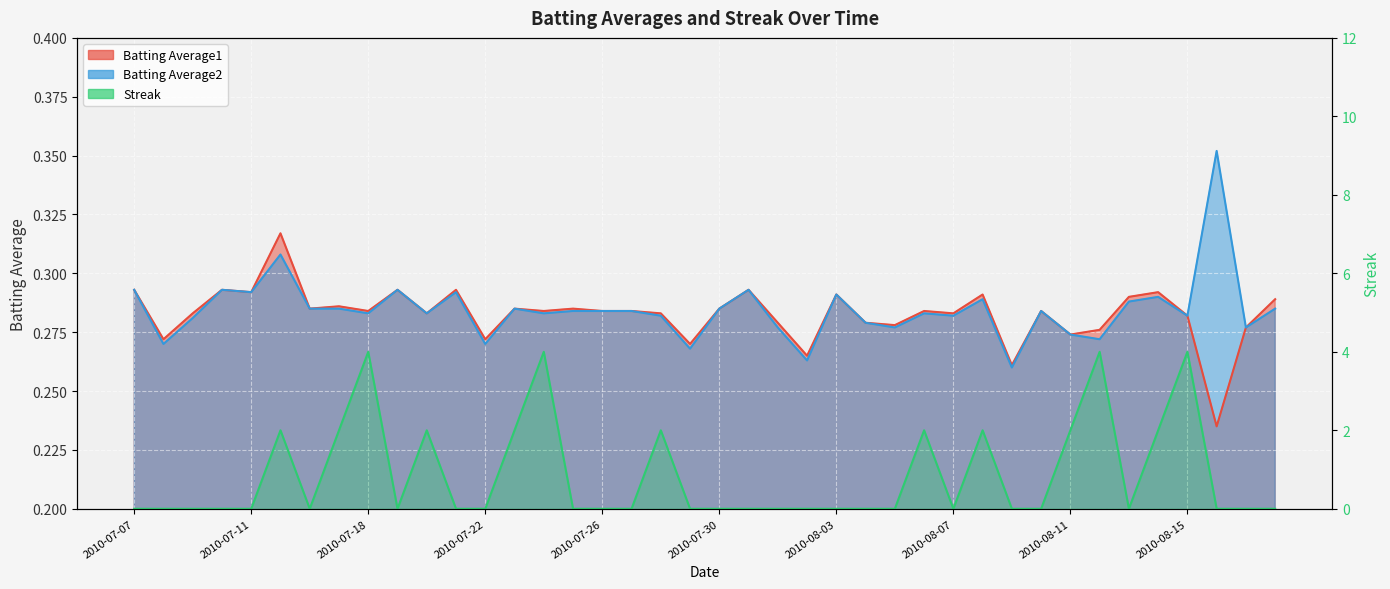

After their last crossing, which series has the higher values: Batting Average1 or Streak?

Batting Average1